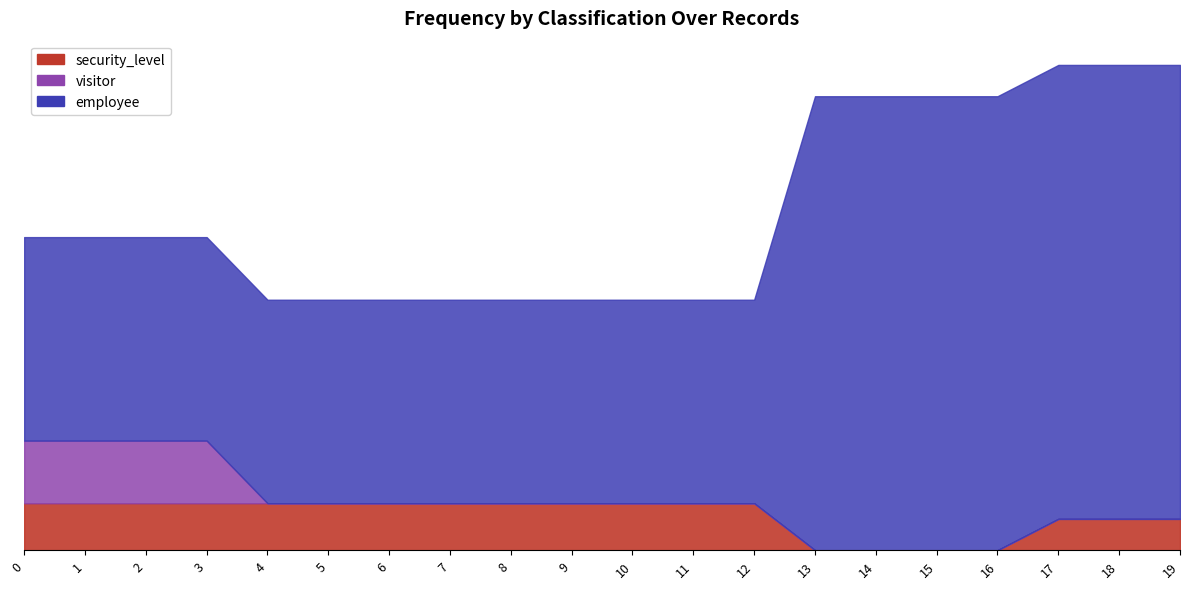

What is the total value across all series at 12?

16